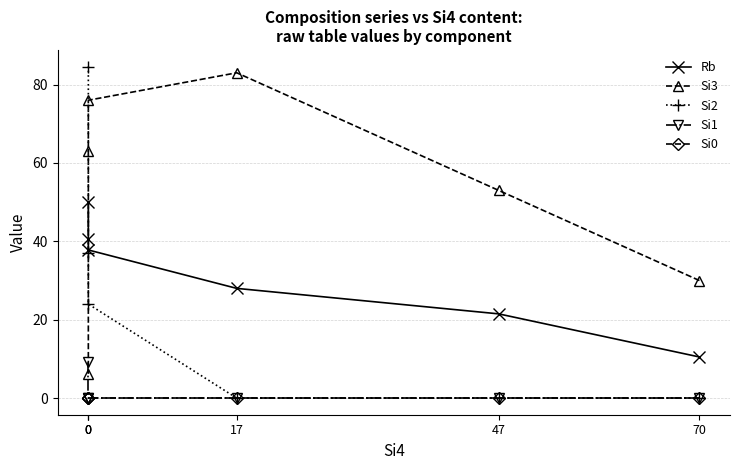

True or false: Si0 and Si3 intersect in this chart.

False